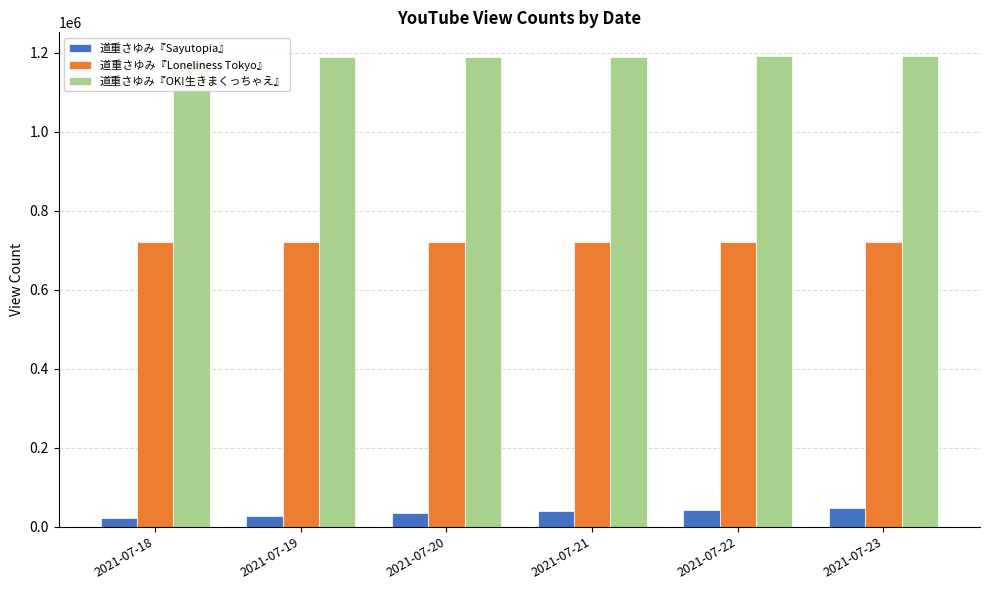

At which category is the sum across all series the highest?

2021-07-23